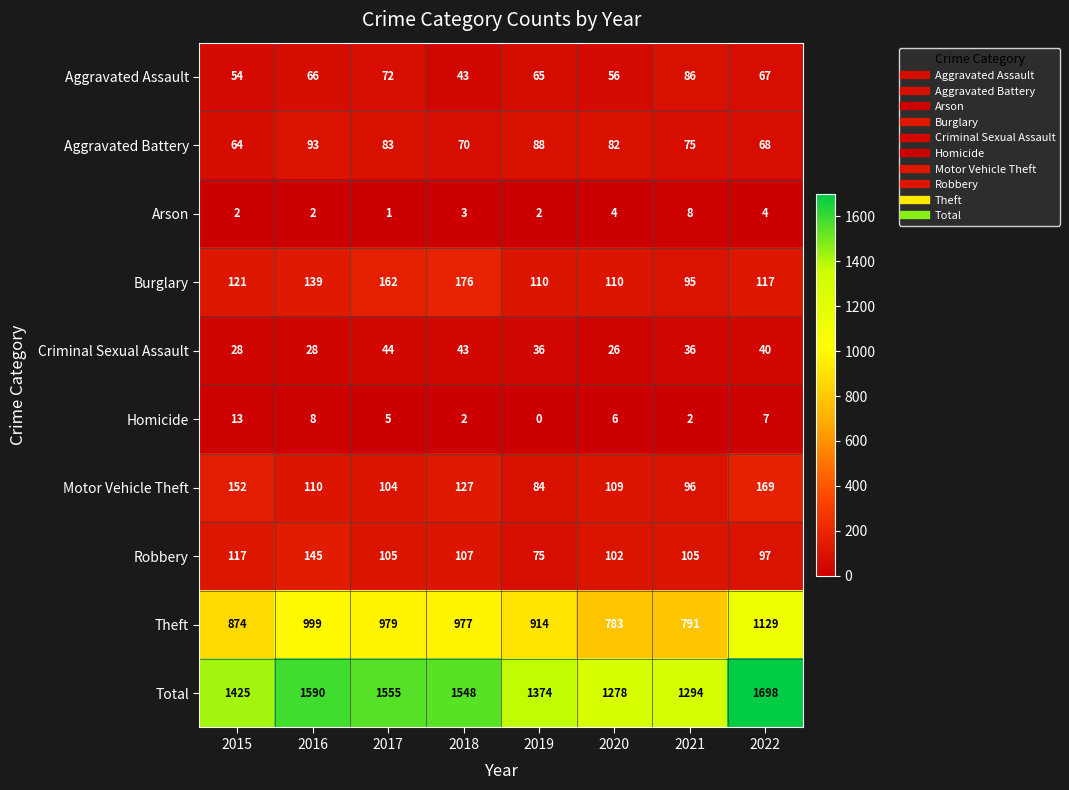

Is it true that Theft equals 791 at 2021?

True